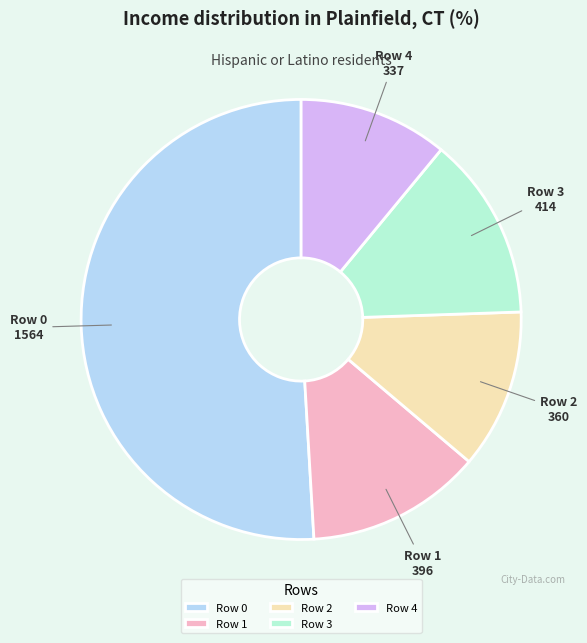

Is it true that Row 4 is 22% of the pie?

False